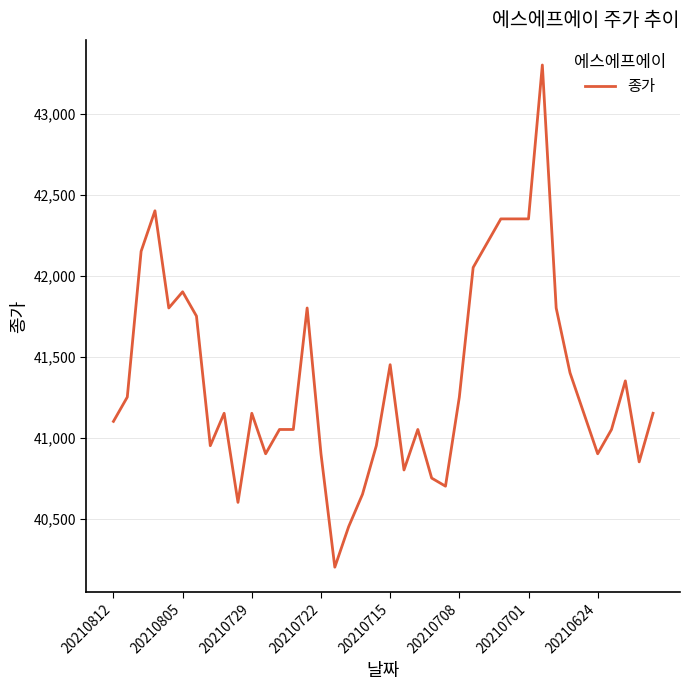

Reading left to right, list all the values displayed in this chart.

41100	41250	42150	42400	41800	41900	41750	40950	41150	40600	41150	40900	41050	41050	41800	40900	40200	40450	40650	40950	41450	40800	41050	40750	40700	41250	42050	42200	42350	42350	42350	43300	41800	41400	41150	40900	41050	41350	40850	41150